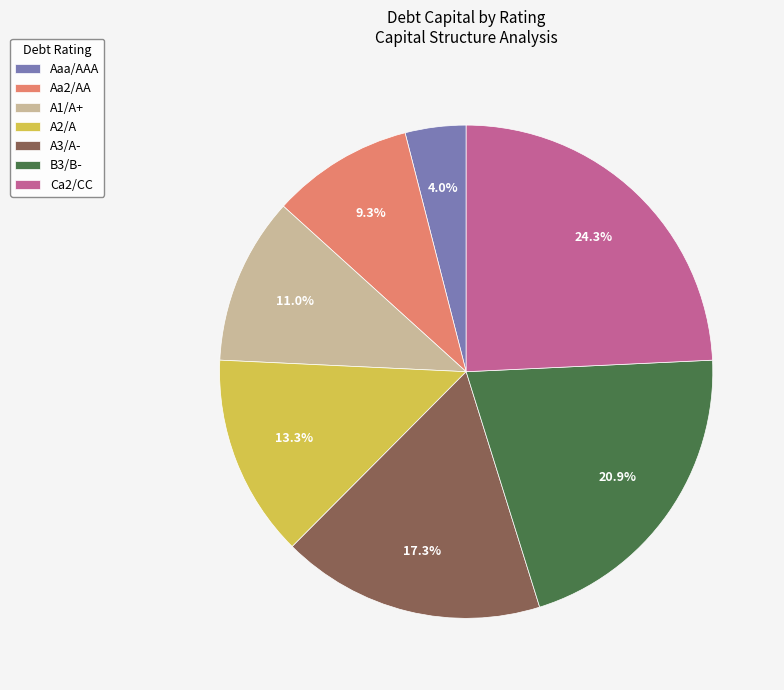

Rank the categories by value from lowest to highest.

Aaa/AAA, Aa2/AA, A1/A+, A2/A, A3/A-, B3/B-, Ca2/CC